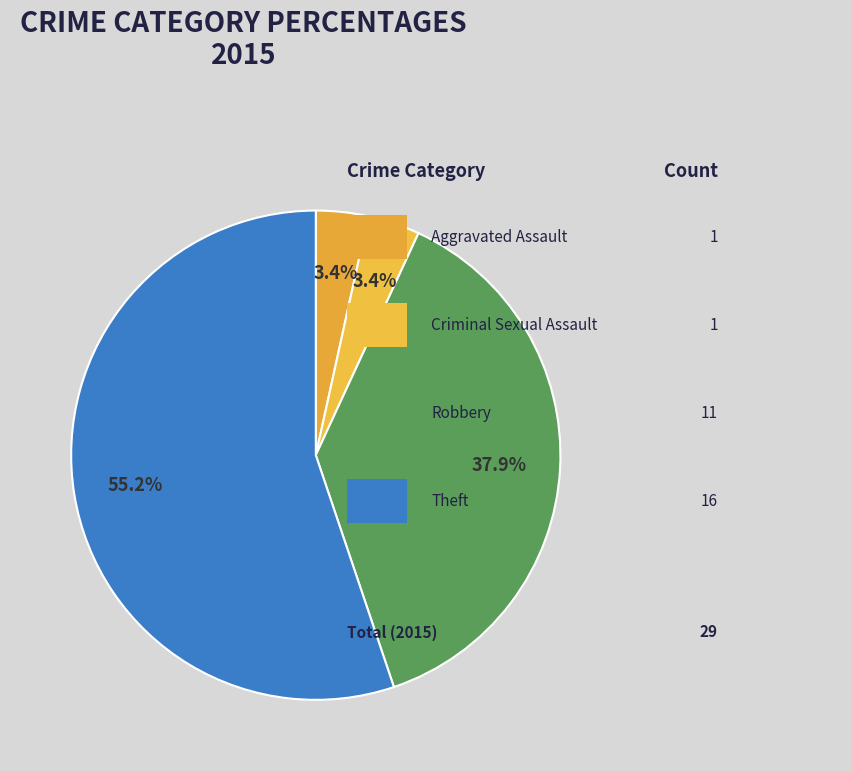

Count the number of slices in the pie.

4